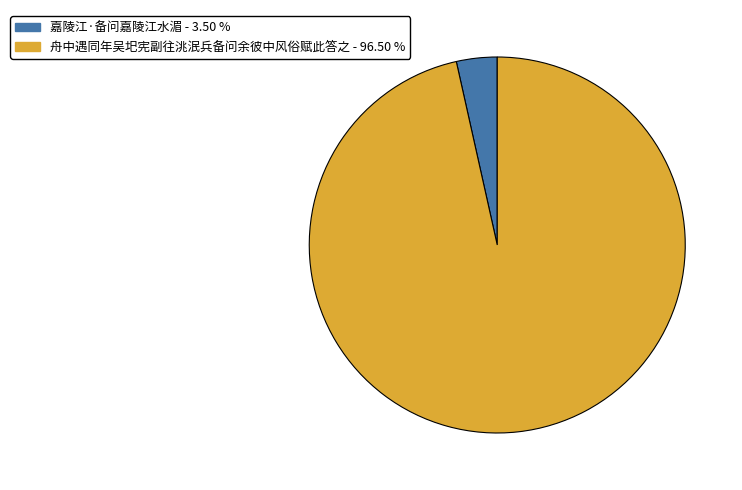

Between 舟中遇同年吴圯宪副往洮泯兵备问余彼中风俗赋此答之 and 嘉陵江·备问嘉陵江水湄, which is larger?

舟中遇同年吴圯宪副往洮泯兵备问余彼中风俗赋此答之